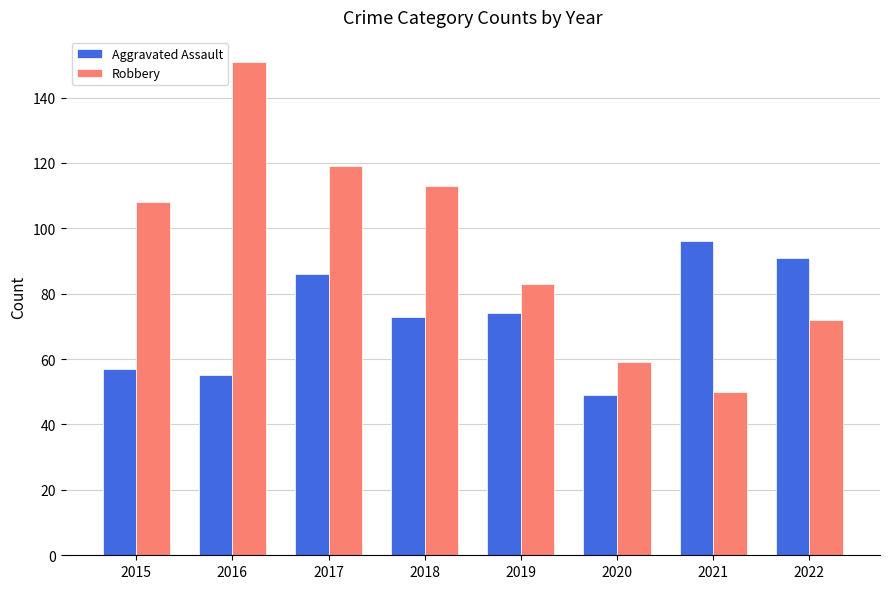

Where is Robbery nearest to the value 100?

2015